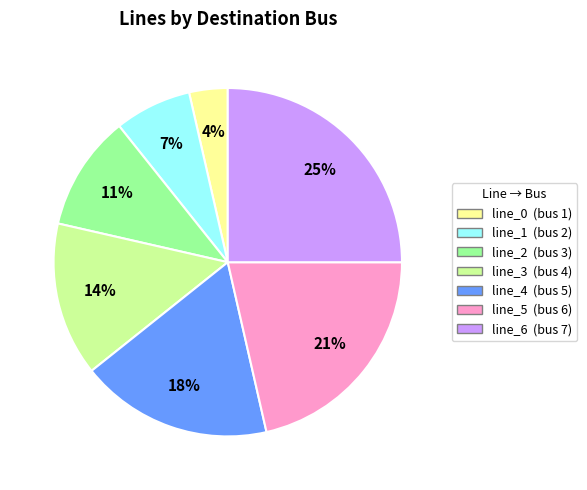

Rank the categories by value from highest to lowest.

line_6, line_5, line_4, line_3, line_2, line_1, line_0